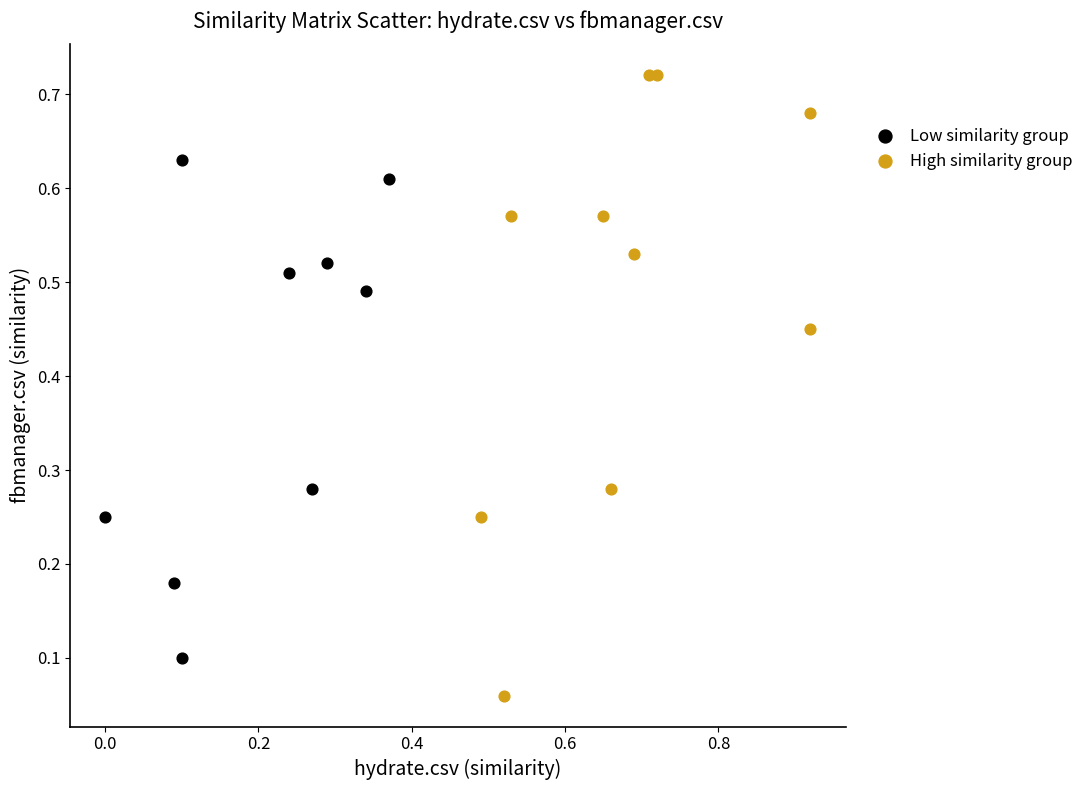

Which series has the widest spread of Y values?

High similarity group